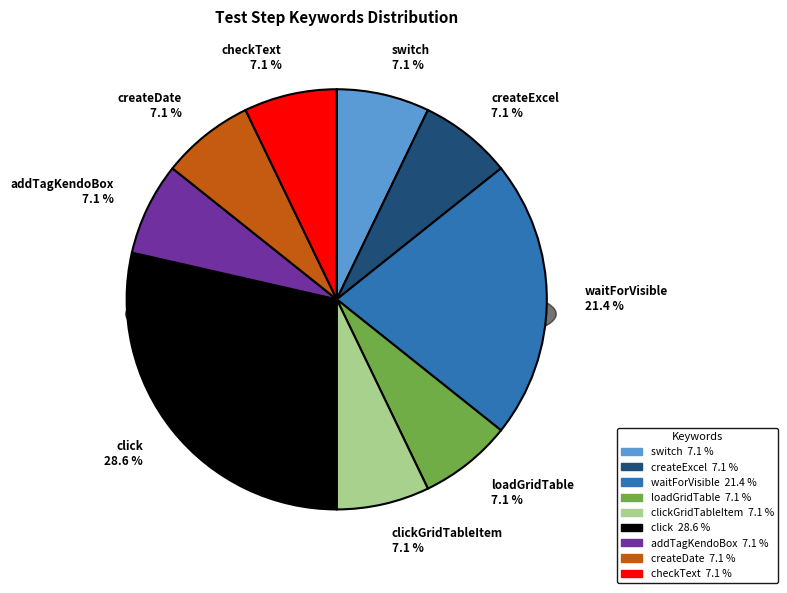

How many slices are in this pie chart?

9